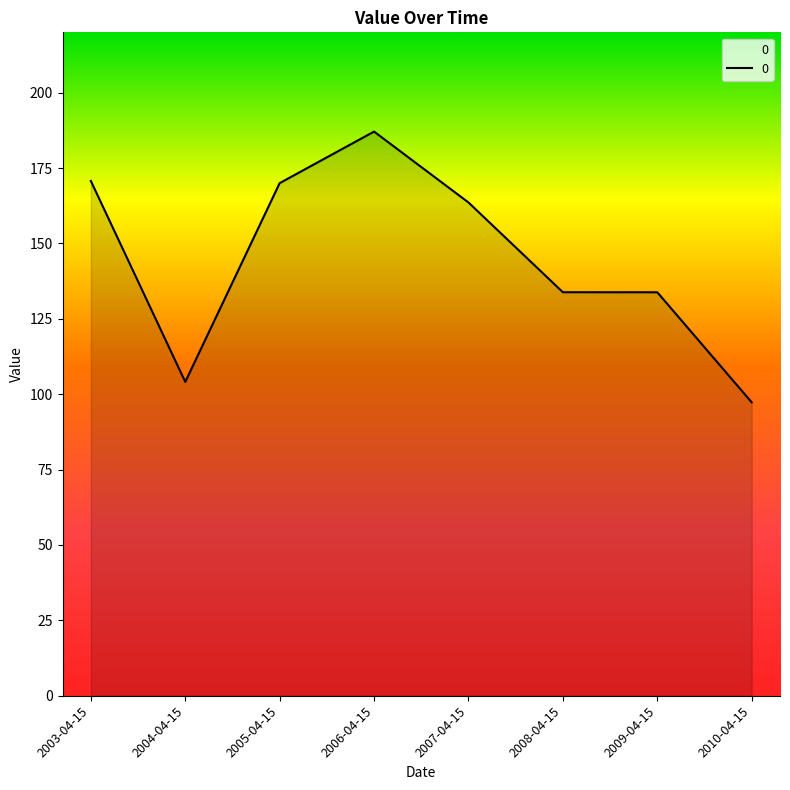

What is the ratio of the value at 2010-04-15 to the value at 2003-04-15?

0.6